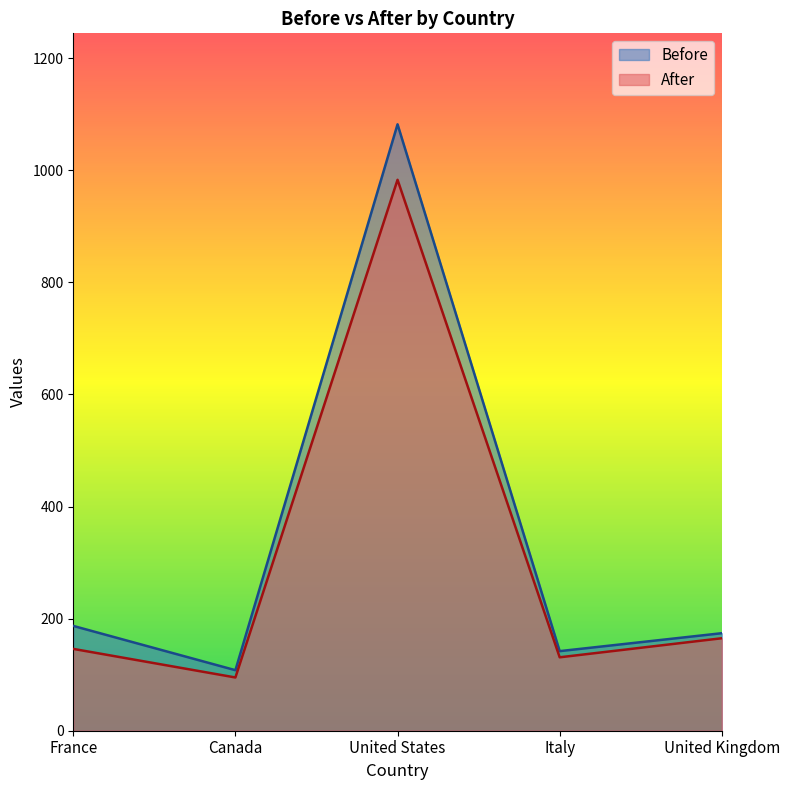

What is the value of the Before point at the 2nd from the left?

108